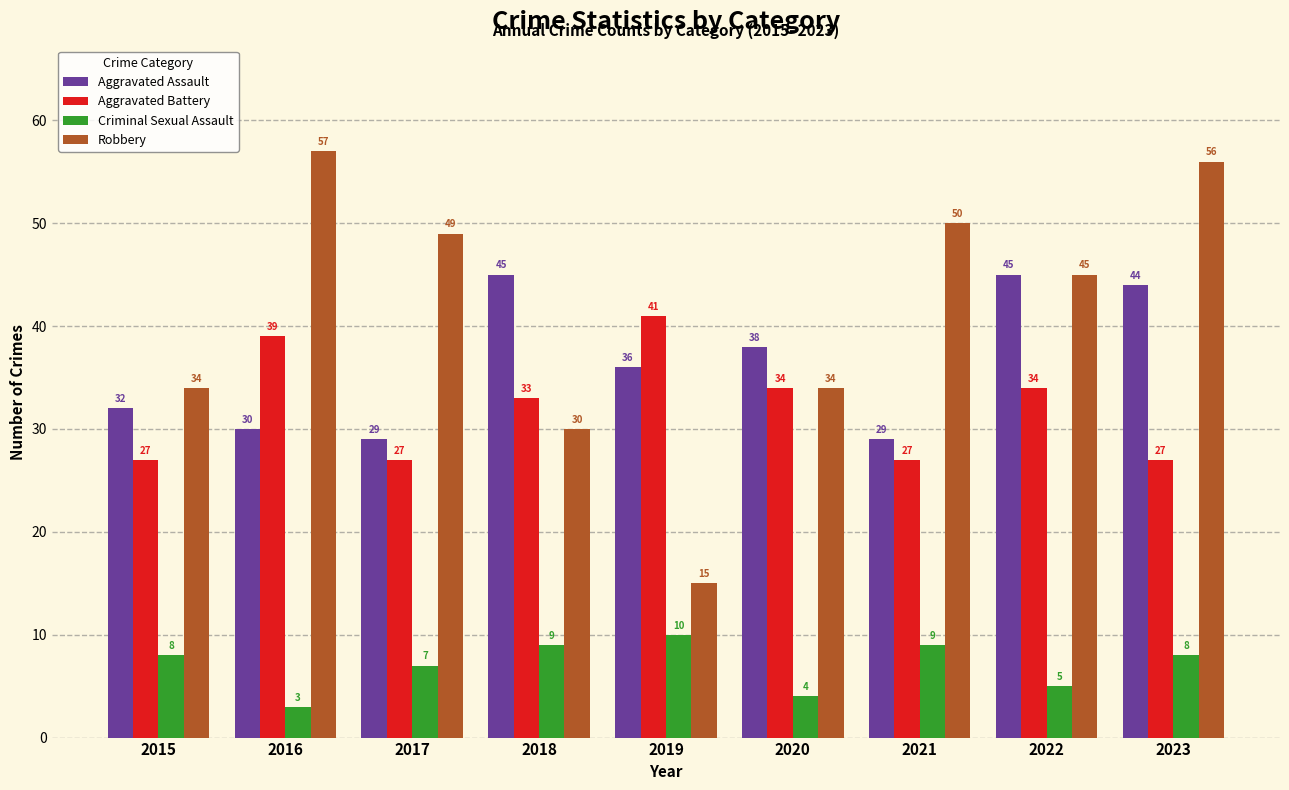

True or false: Criminal Sexual Assault has a value of 4 at 2020.

True